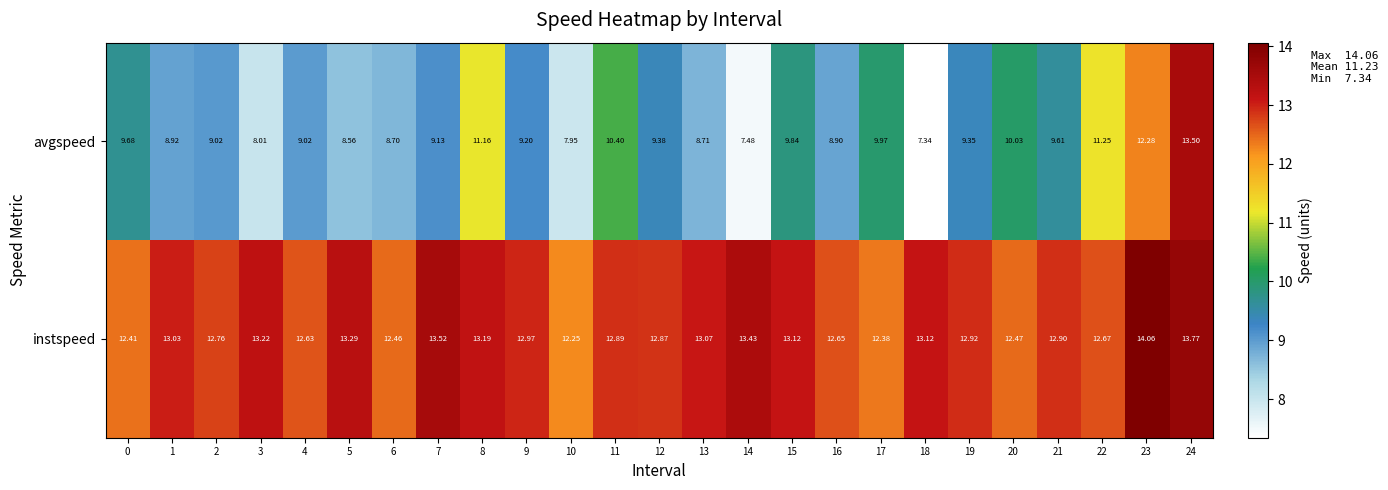

Which series has the largest range (max minus min)?

avgspeed